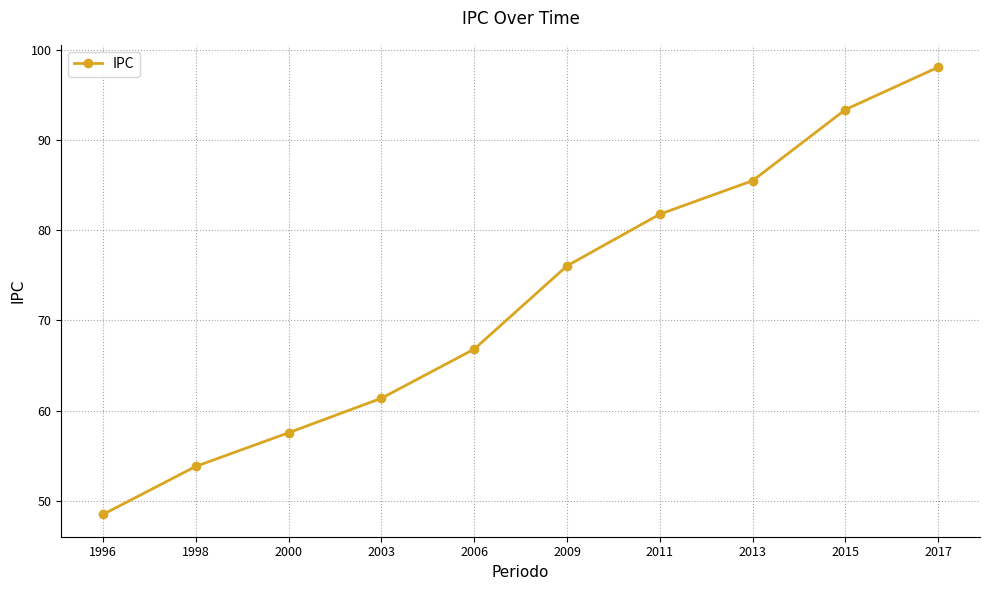

What is the sum of all values?

722.9